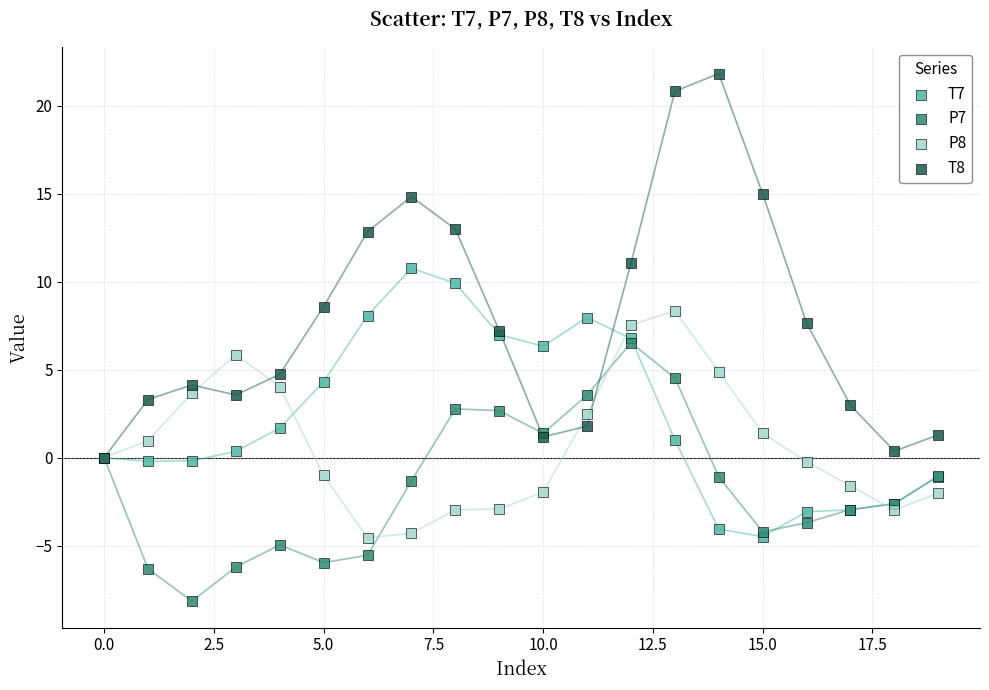

Which series reaches the minimum Y coordinate?

P7